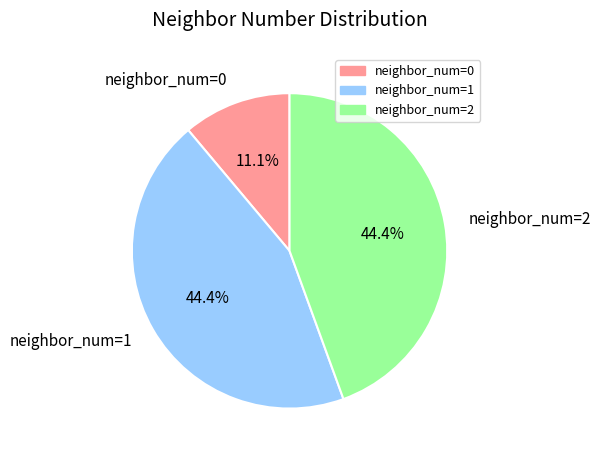

What percentage do neighbor_num=2 and neighbor_num=0 together represent?

55.6%